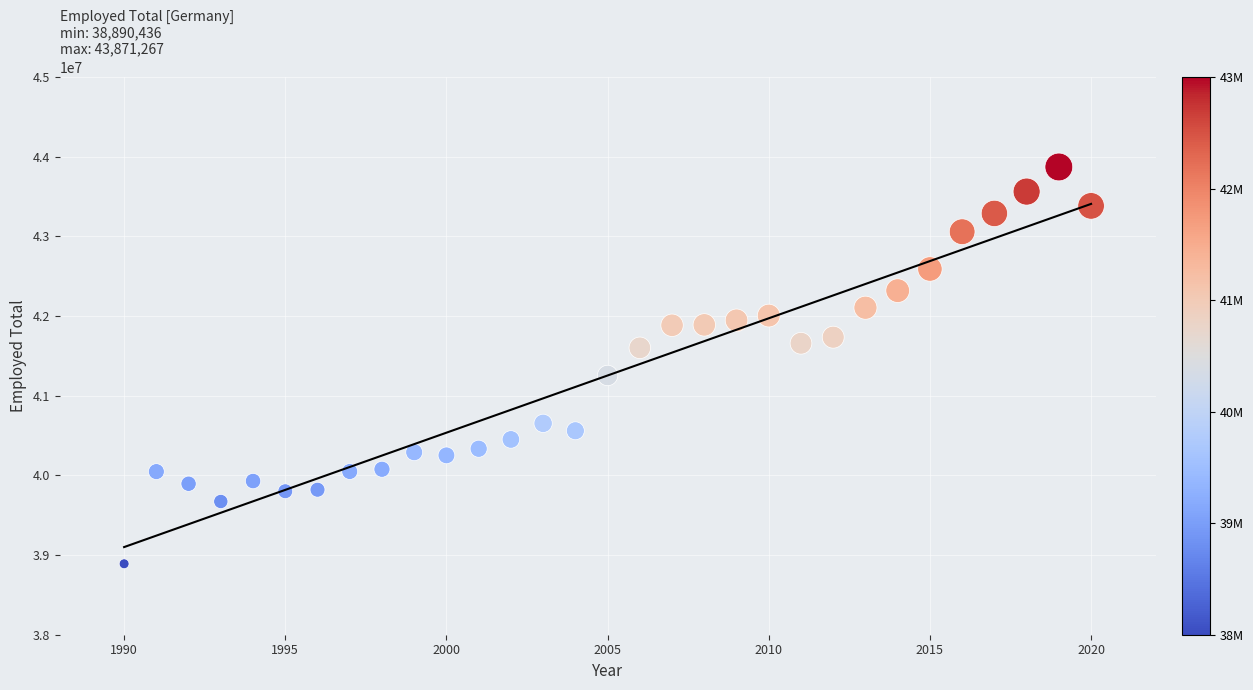

What is the range of X values (max minus min)?

30